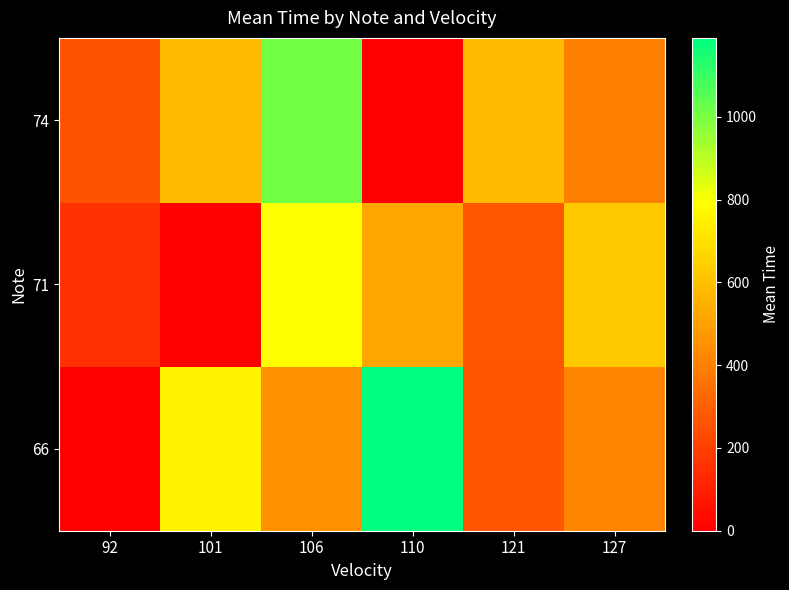

Reading left to right, what are all the values shown in this chart?

66: 92=0	101=758	106=450	110=1191	121=267	127=418
71: 92=155	101=0	106=794	110=520	121=271	127=626
74: 92=258	101=584	106=1011	110=0	121=584	127=397